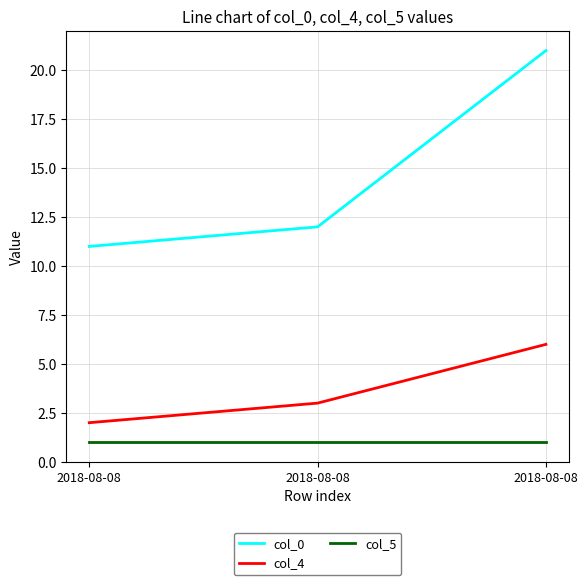

Which series has the largest total across all categories?

col_0